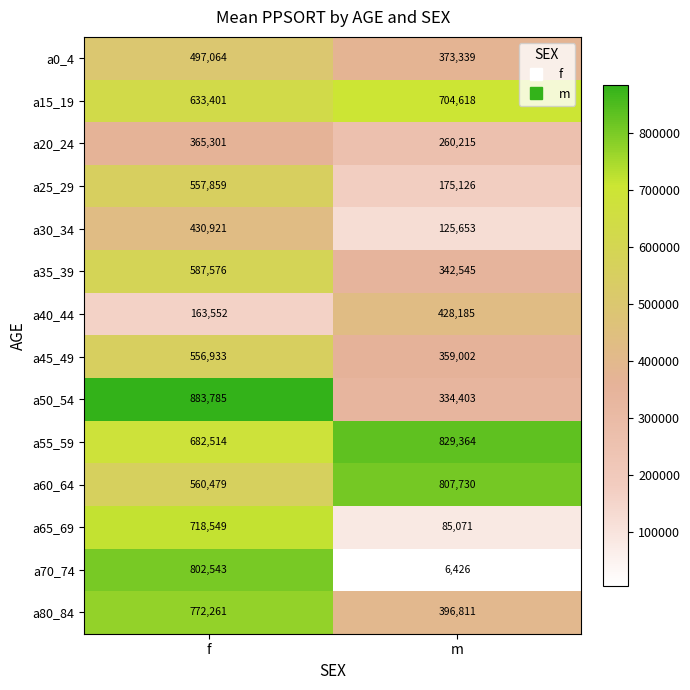

Reading left to right, transcribe all the data shown in this chart.

a0_4: f=497064	m=373339
a15_19: f=633401	m=704618
a20_24: f=365301	m=260215
a25_29: f=557859	m=175126
a30_34: f=430921	m=125653
a35_39: f=587576	m=342545
a40_44: f=163552	m=428185
a45_49: f=556933	m=359002
a50_54: f=883785	m=334403
a55_59: f=682514	m=829364
a60_64: f=560479	m=807730
a65_69: f=718549	m=85071
a70_74: f=802543	m=6426
a80_84: f=772261	m=396811